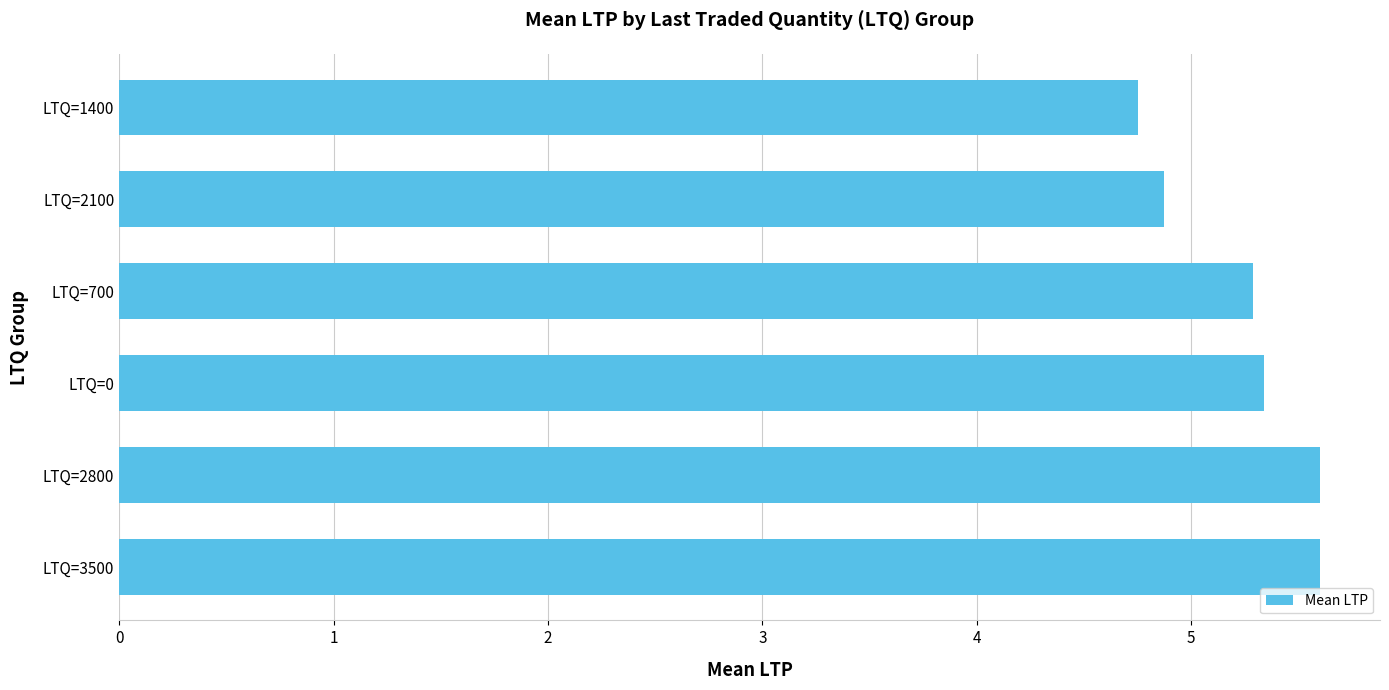

Reading bottom to top, extract all data points from this chart.

LTQ=3500=5.6	LTQ=2800=5.6	LTQ=0=5.3	LTQ=700=5.3	LTQ=2100=4.9	LTQ=1400=4.8